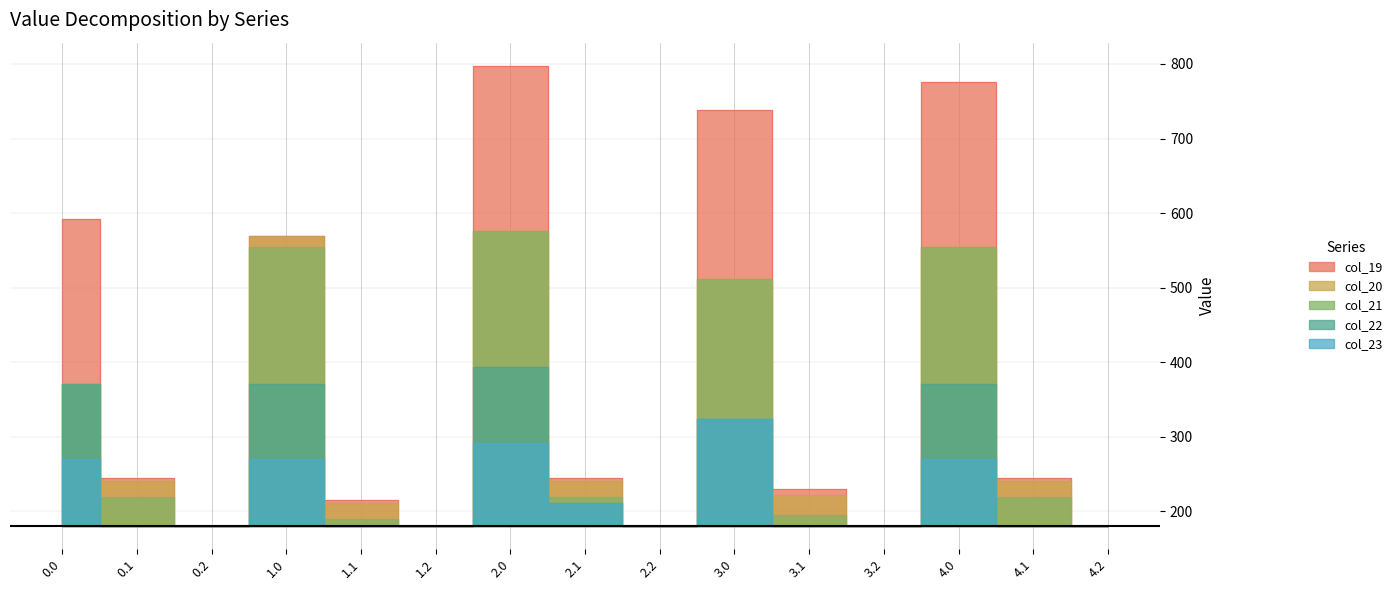

Is the value of col_22 at 0.1 greater than the value of col_23 at 3.2?

No